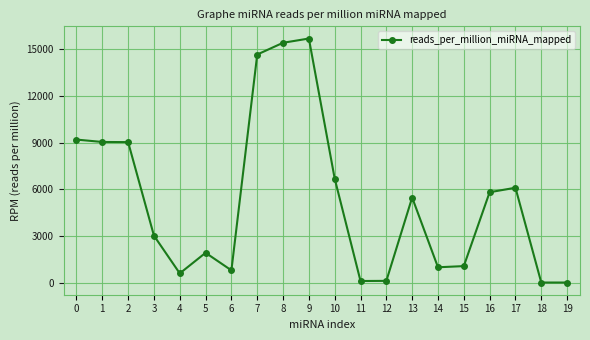

What is the approximate value at 3?

3012.1